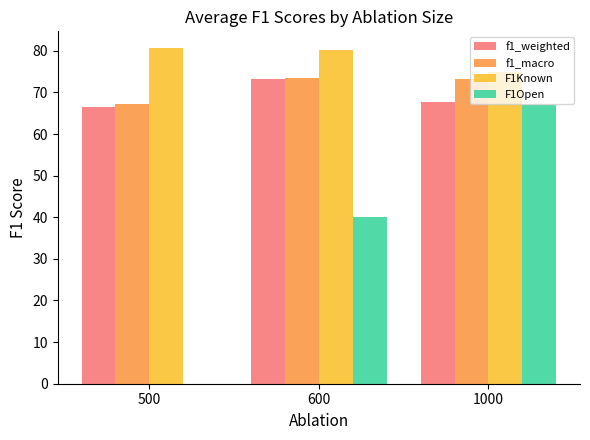

What are all the series names shown in the legend?

f1_weighted, f1_macro, F1Known, F1Open